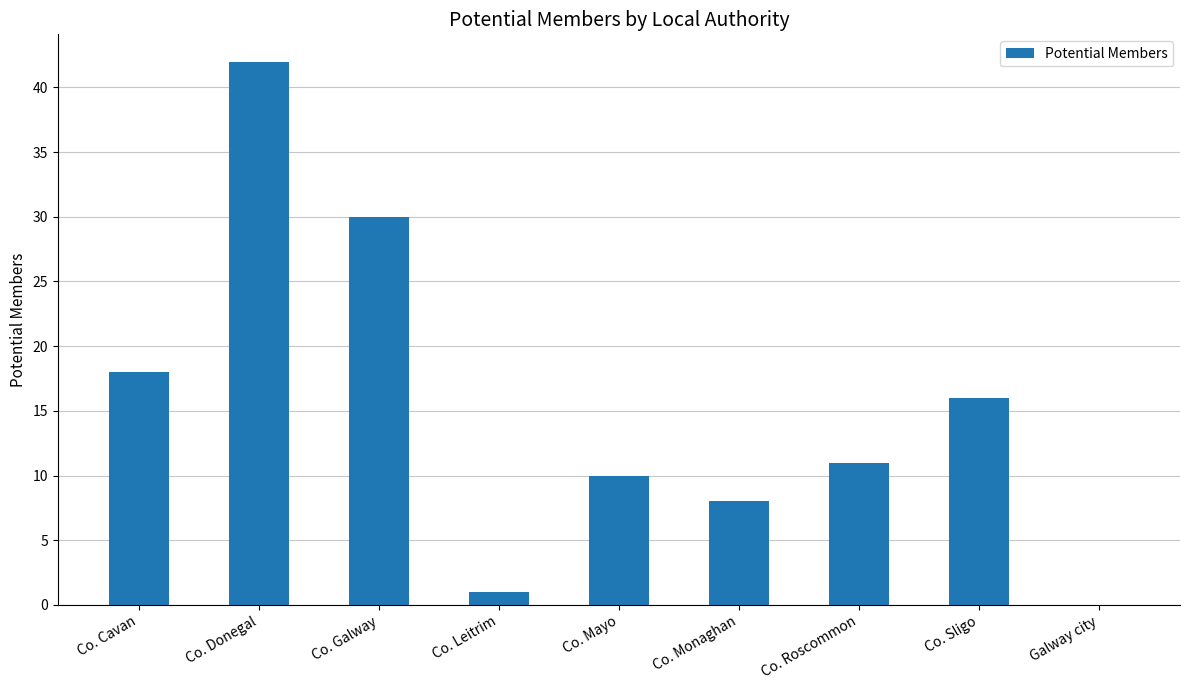

Reading right to left, what are all the values shown in this chart?

0	16	11	8	10	1	30	42	18